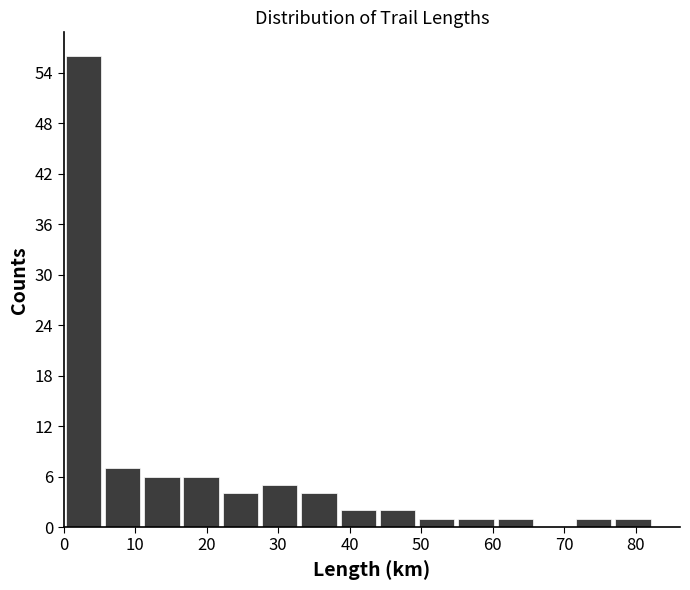

Reading left to right, transcribe this chart: for each bar, give the range it covers on the x-axis and its height. Neither the bar edges nor the heights are printed on the chart, so give them approximately, as read against the axes.

0 to 6: 56
6 to 11: 7
11 to 16: 6
16 to 22: 6
22 to 27: 4
27 to 33: 5
33 to 38: 4
38 to 44: 2
44 to 49: 2
49 to 55: 1
55 to 60: 1
60 to 66: 1
66 to 71: 0
71 to 77: 1
77 to 82: 1